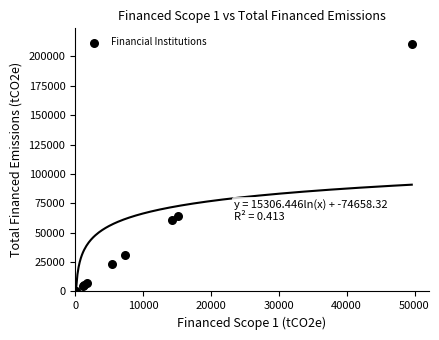

What Y value in the scatter plot is closest to 105424?

64557.2